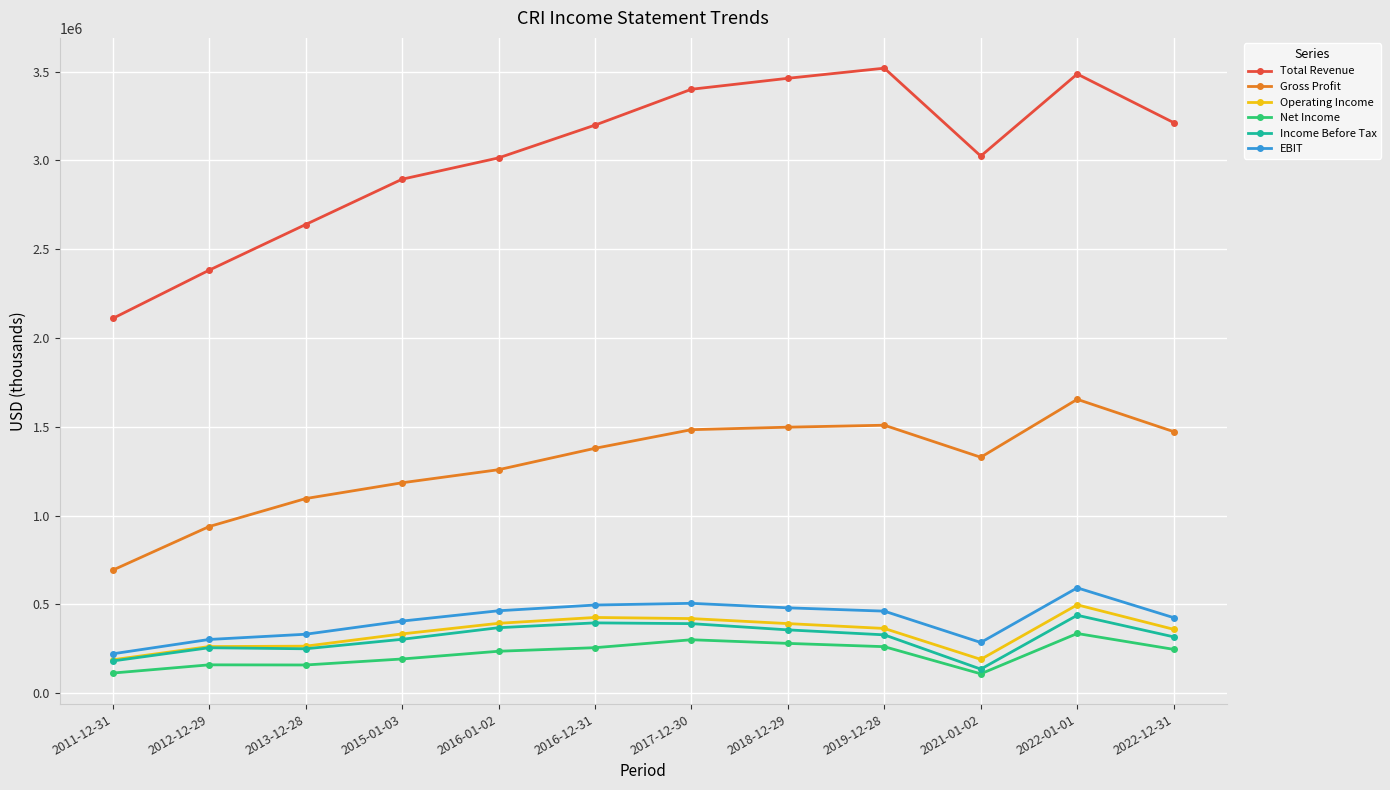

Which series has the largest total across all categories?

Total Revenue